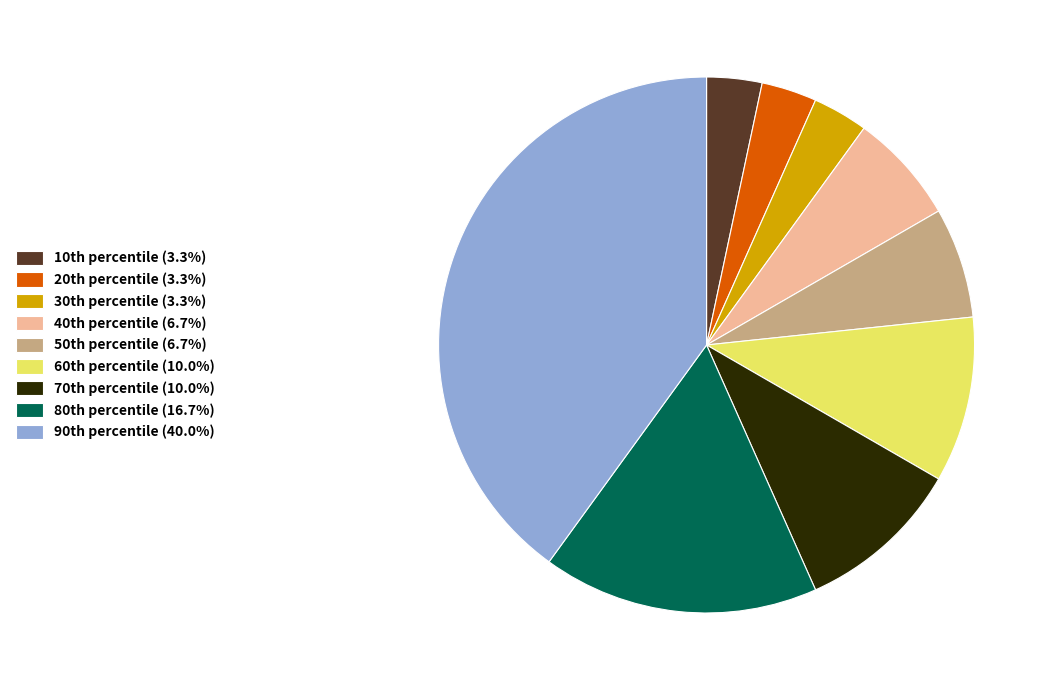

Is there a majority slice in this chart?

No